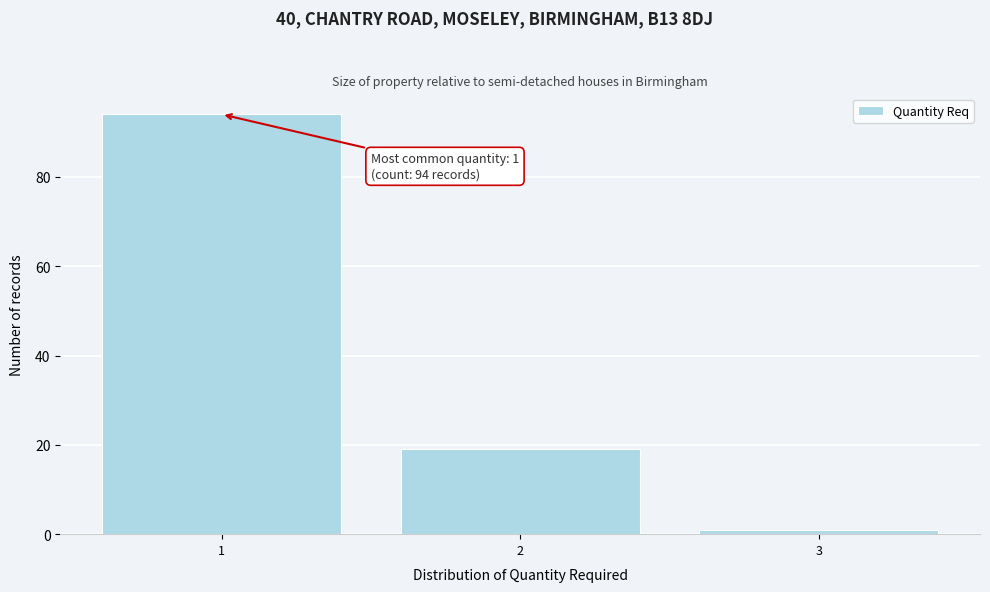

Reading left to right, transcribe all the data shown in this chart.

1=94	2=19	3=1